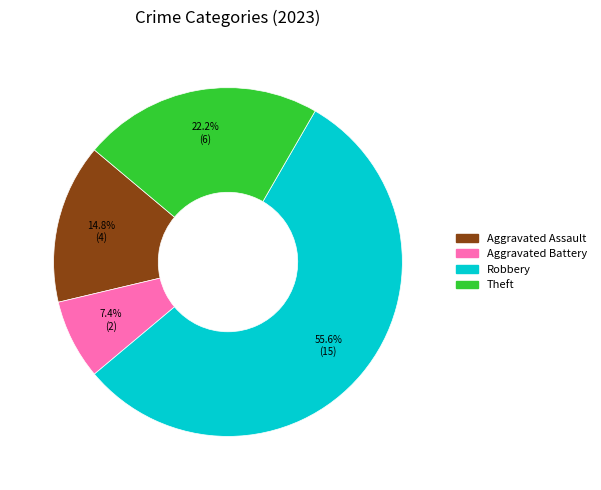

Is there any slice that represents more than half of the pie?

Yes